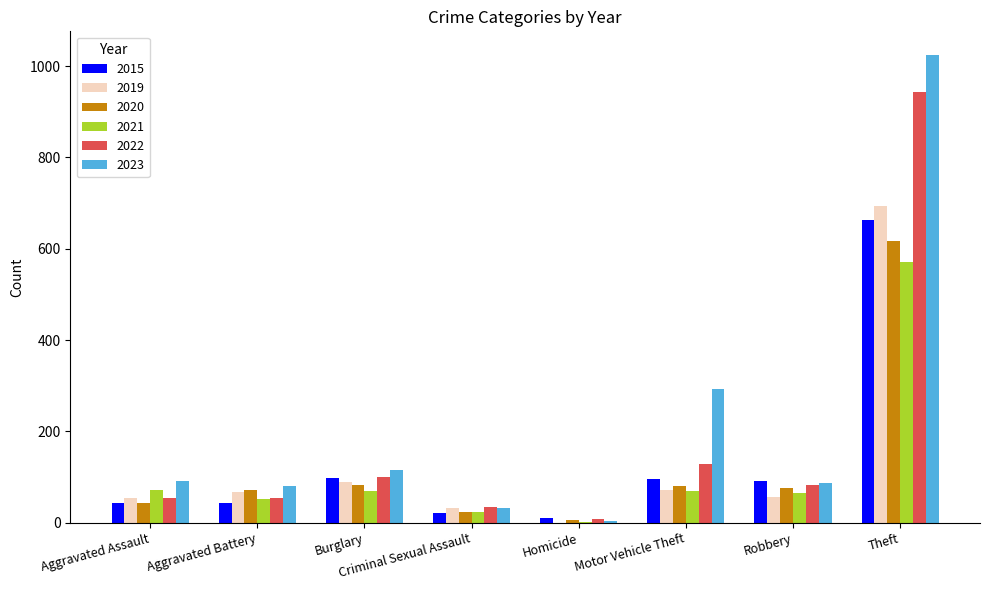

Is it true that 2020 equals 36 at Motor Vehicle Theft?

False